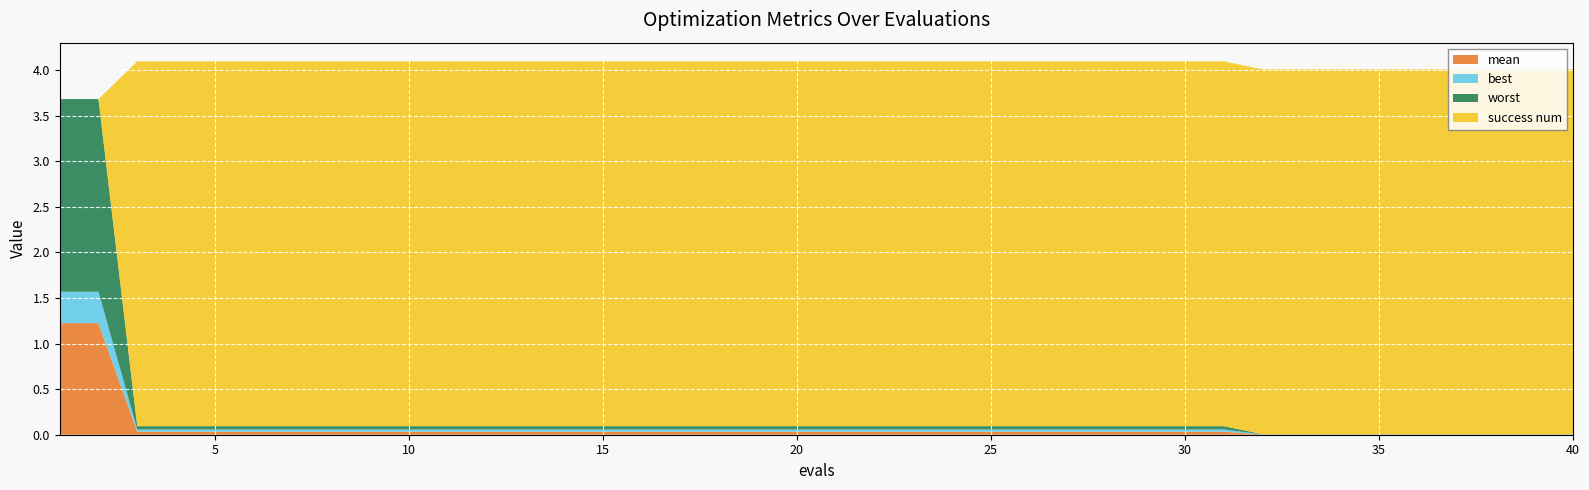

Reading right to left, extract all data points from this chart.

mean: 0.0	0.0	0.0	0.0	0.0	0.0	0.0	0.0	0.0	0.0	0.0	0.0	0.0	0.0	0.0	0.0	0.0	0.0	0.0	0.0	0.0	0.0	0.0	0.0	0.0	0.0	0.0	0.0	0.0	0.0	0.0	0.0	0.0	0.0	0.0	0.0	0.0	0.0	1.2	1.2
best: 0.0	0.0	0.0	0.0	0.0	0.0	0.0	0.0	0.0	0.0	0.0	0.0	0.0	0.0	0.0	0.0	0.0	0.0	0.0	0.0	0.0	0.0	0.0	0.0	0.0	0.0	0.0	0.0	0.0	0.0	0.0	0.0	0.0	0.0	0.0	0.0	0.0	0.0	0.3	0.3
worst: 0.0	0.0	0.0	0.0	0.0	0.0	0.0	0.0	0.0	0.0	0.0	0.0	0.0	0.0	0.0	0.0	0.0	0.0	0.0	0.0	0.0	0.0	0.0	0.0	0.0	0.0	0.0	0.0	0.0	0.0	0.0	0.0	0.0	0.0	0.0	0.0	0.0	0.0	2.1	2.1
success num: 4.0	4.0	4.0	4.0	4.0	4.0	4.0	4.0	4.0	4.0	4.0	4.0	4.0	4.0	4.0	4.0	4.0	4.0	4.0	4.0	4.0	4.0	4.0	4.0	4.0	4.0	4.0	4.0	4.0	4.0	4.0	4.0	4.0	4.0	4.0	4.0	4.0	4.0	0.0	0.0